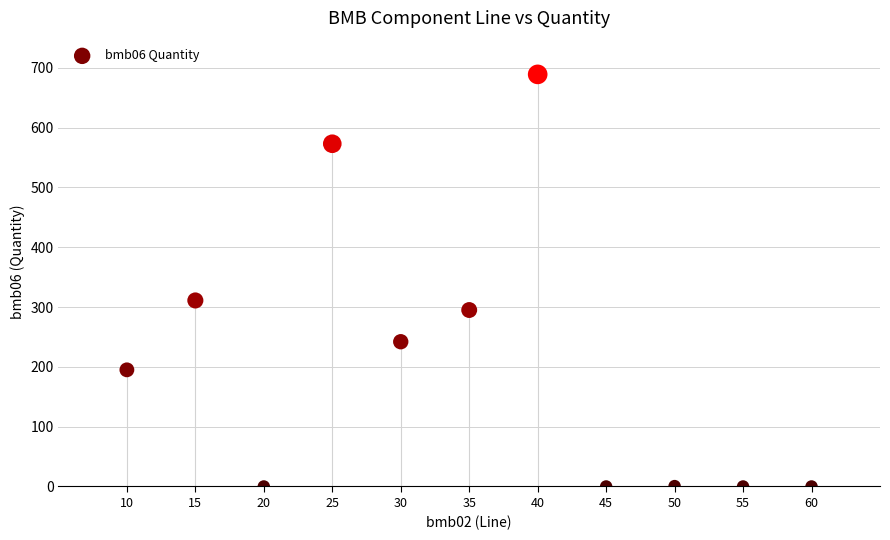

What Y value in the scatter plot is closest to 344?

311.0